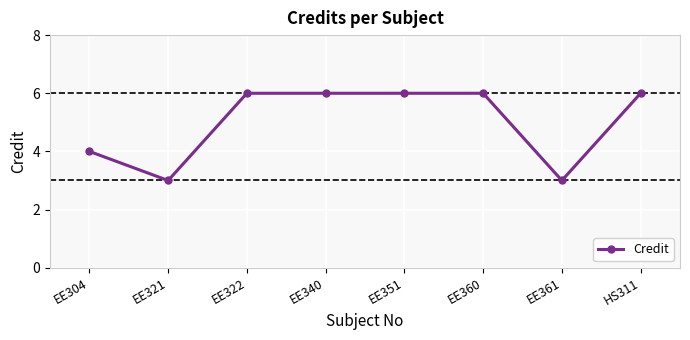

How many values are below 6?

3